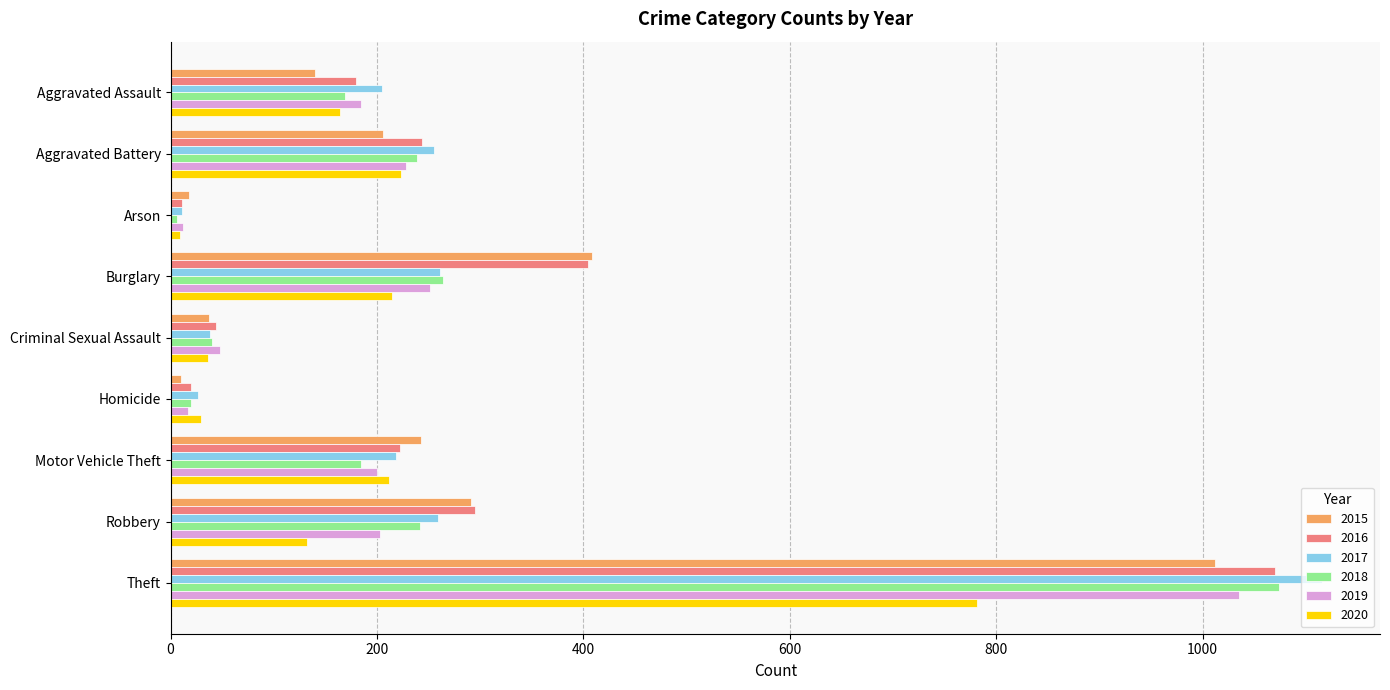

Which series has the largest range (max minus min)?

2017